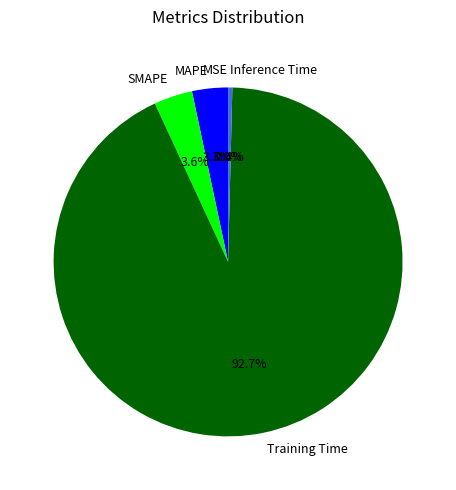

To the nearest percent, what percentage of the pie is SMAPE?

4%